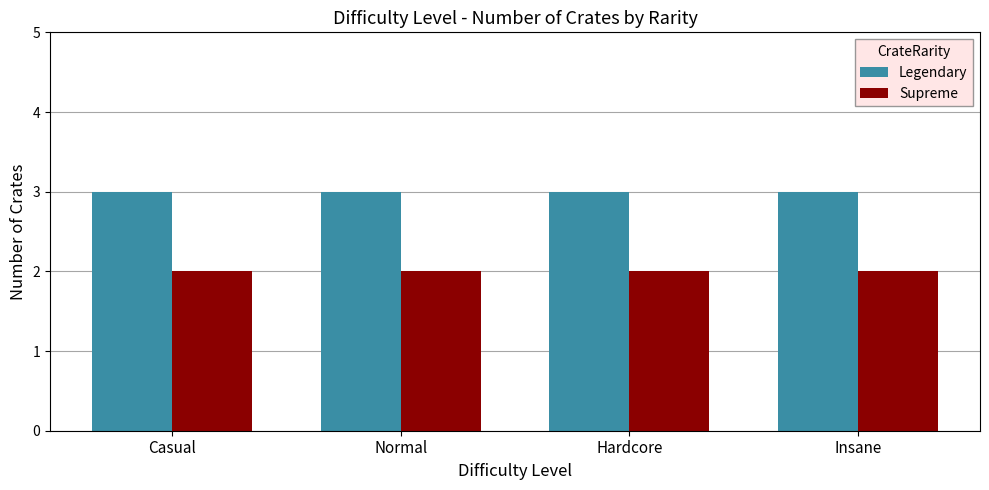

Reading right to left, transcribe all the data shown in this chart.

Legendary: Insane=3	Hardcore=3	Normal=3	Casual=3
Supreme: Insane=2	Hardcore=2	Normal=2	Casual=2